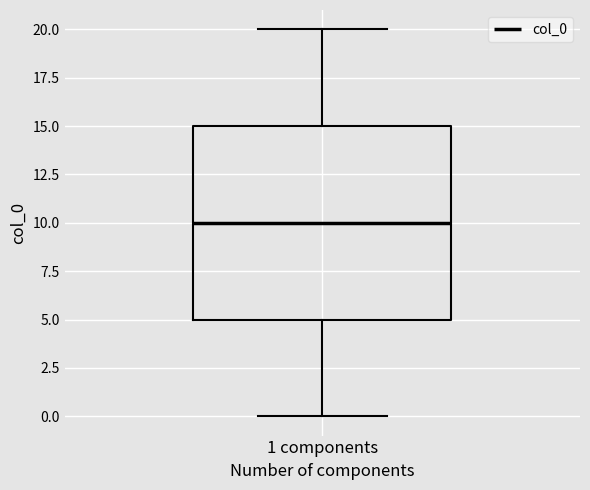

Read this box plot against the y-axis: the position of the median line, the range covered by the box, and the ends of both whiskers. The values are not printed on the chart, so give them approximately, as read against the axis.

median 10, box 5 to 15, whiskers 0 to 20